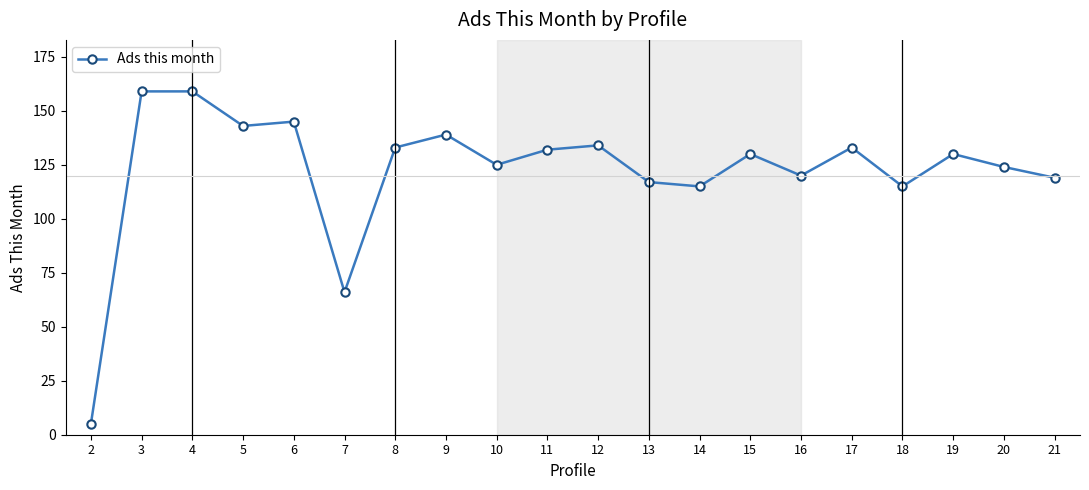

At which category does the data reach its first local valley?

5